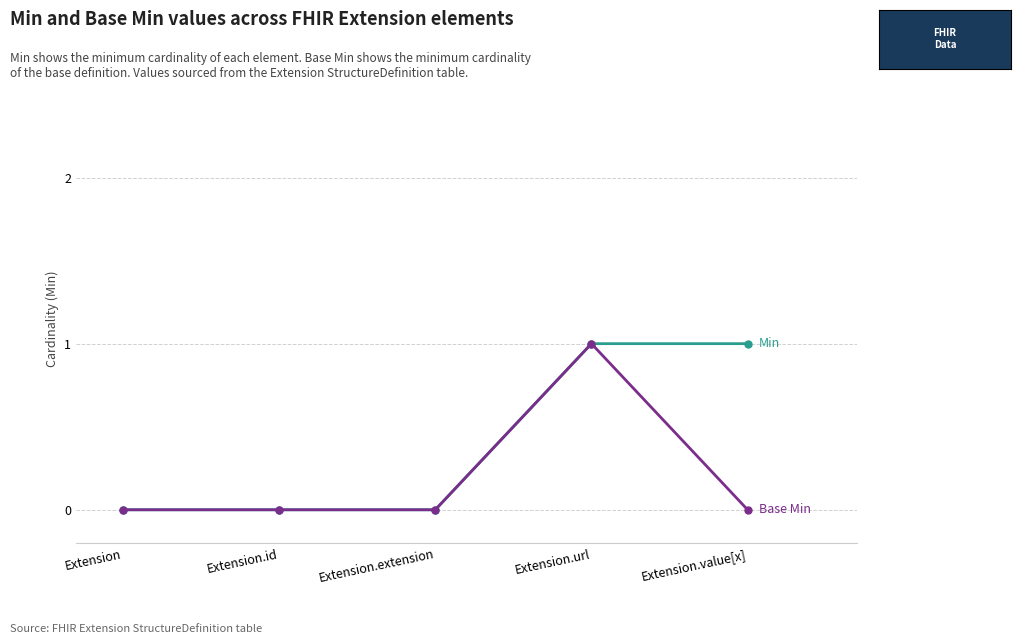

At which category is the sum across all series the highest?

Extension.url